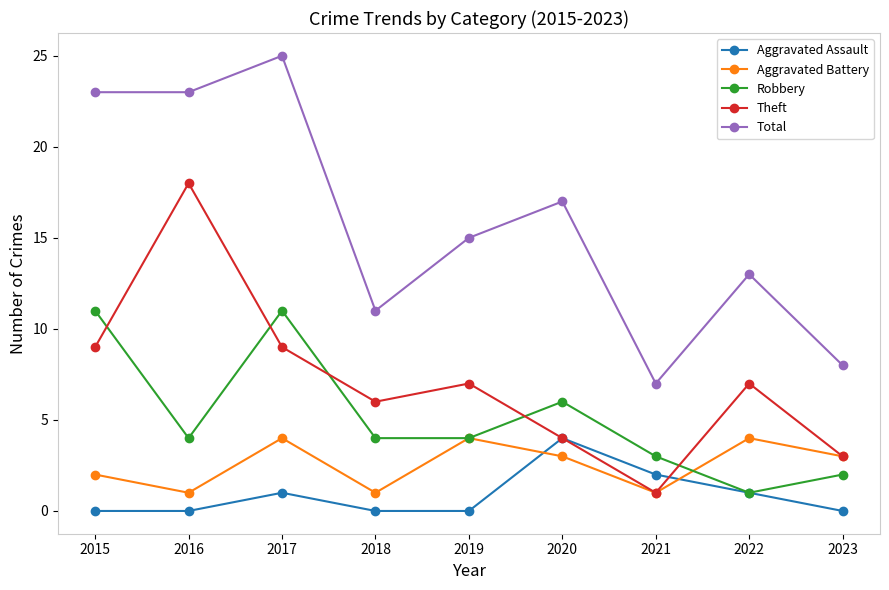

Where is the first local maximum for Robbery?

2017